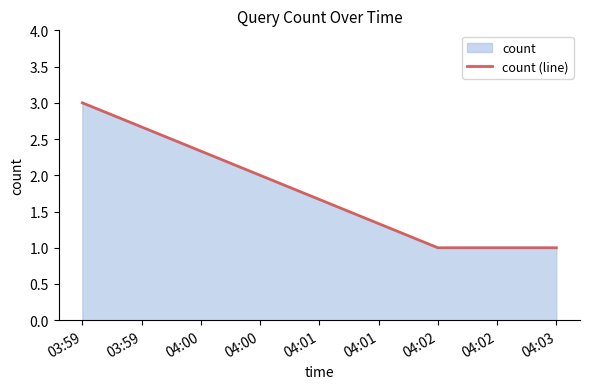

Count the number of values greater than 1.

1